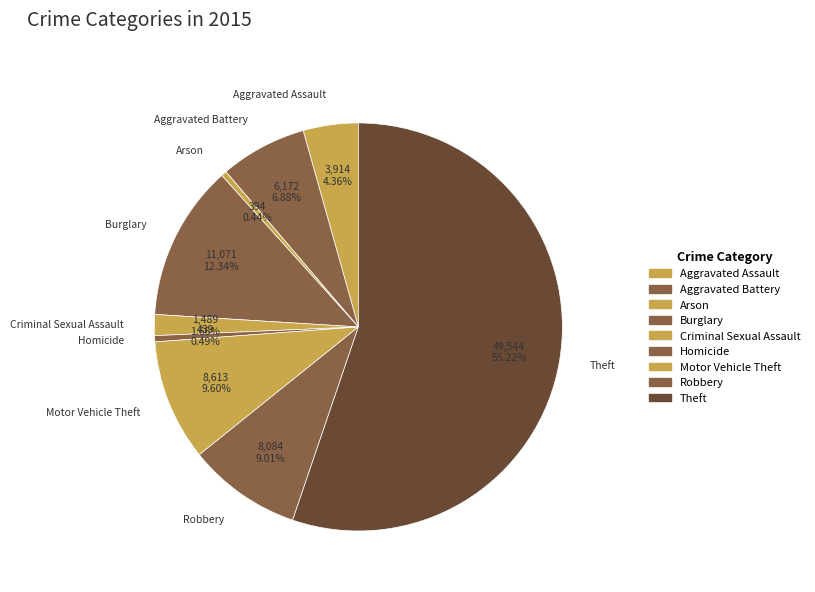

Which slice represents more than half of the pie?

Theft